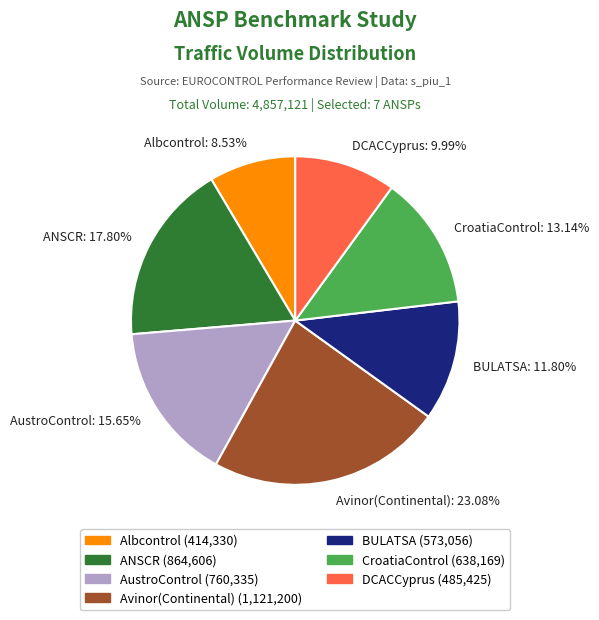

Does any single category account for the majority?

No